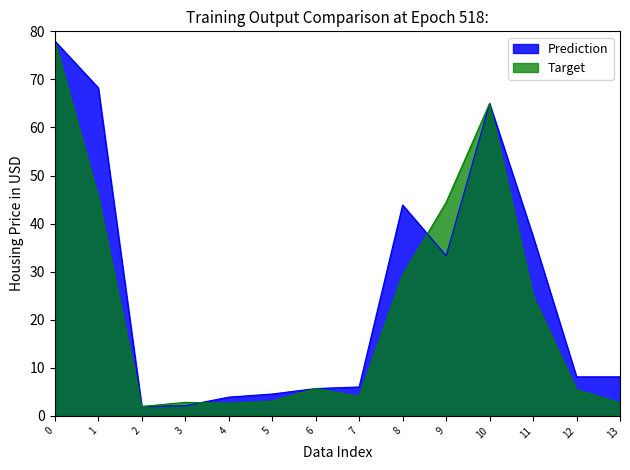

Which series has the largest total across all categories?

Prediction